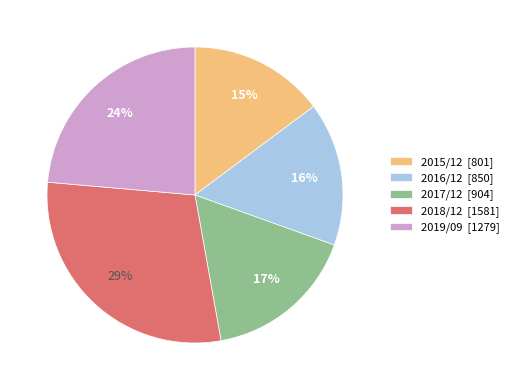

True or false: 2017/12 accounts for 17% of the total.

True